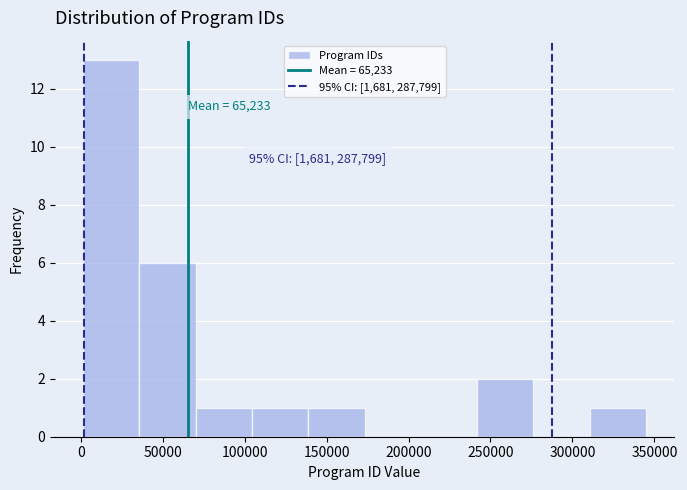

Over which range of the x-axis is the bar tallest?

0 to 35000